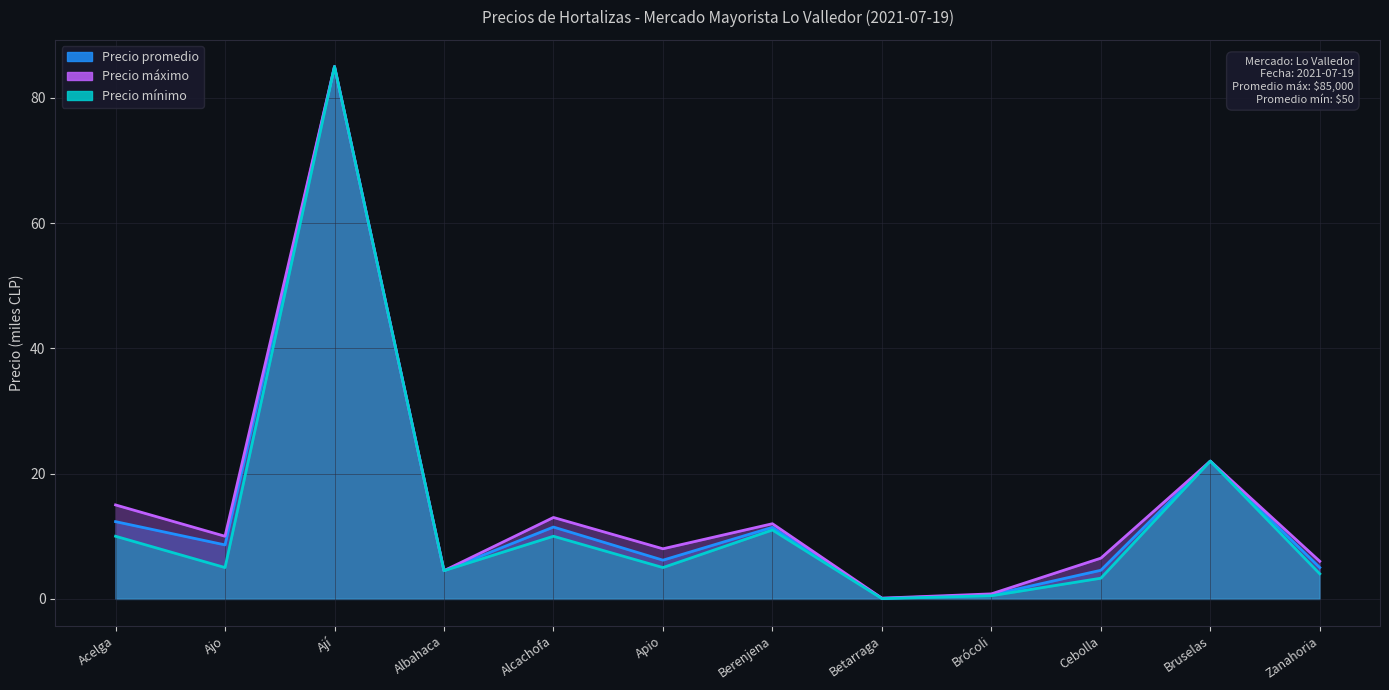

Reading left to right, extract all data points from this chart.

Precio promedio: 12.3	8.6	85.0	4.5	11.5	6.2	11.4	0.1	0.6	4.6	22.0	5.0
Precio máximo: 15.0	10.0	85.0	4.5	13.0	8.0	12.0	0.1	0.8	6.5	22.0	6.0
Precio mínimo: 10.0	5.0	85.0	4.5	10.0	5.0	11.0	0.1	0.5	3.3	22.0	4.0